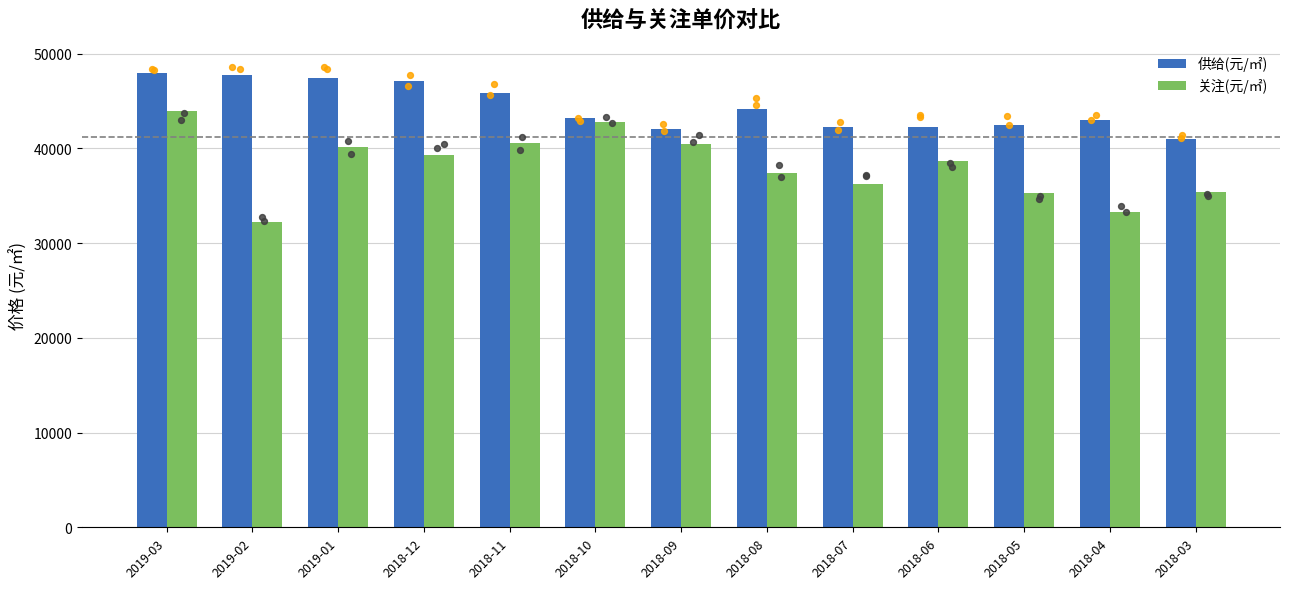

Which series has the widest spread of Y values?

关注(元/㎡)